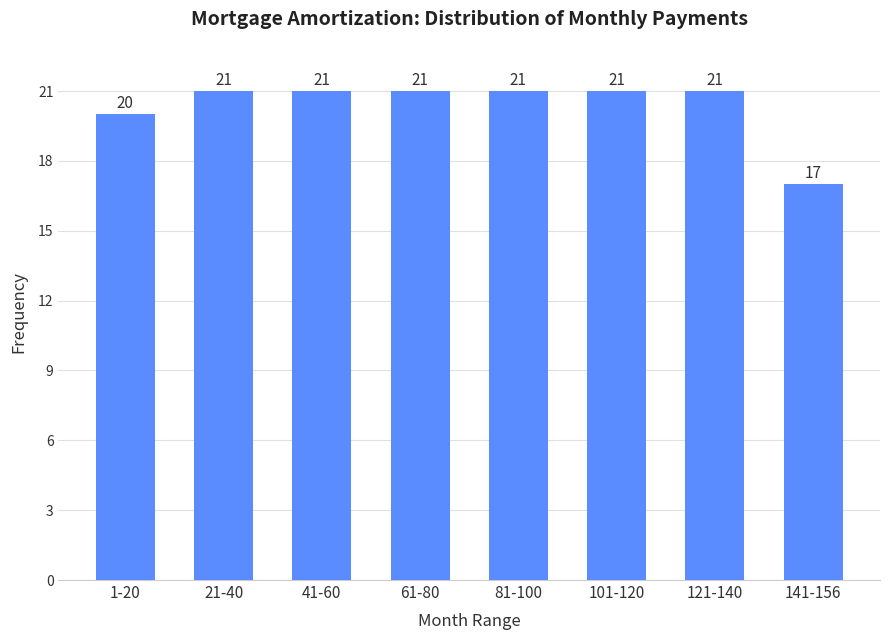

Reading left to right, what are all the values shown in this chart?

20	21	21	21	21	21	21	17